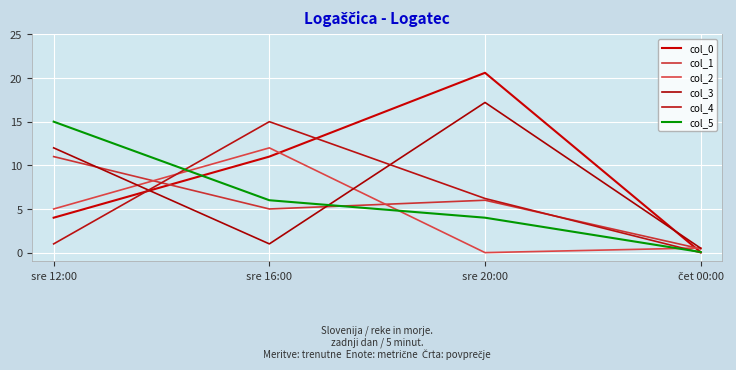

At which label does col_5 first exceed 6?

sre 12:00